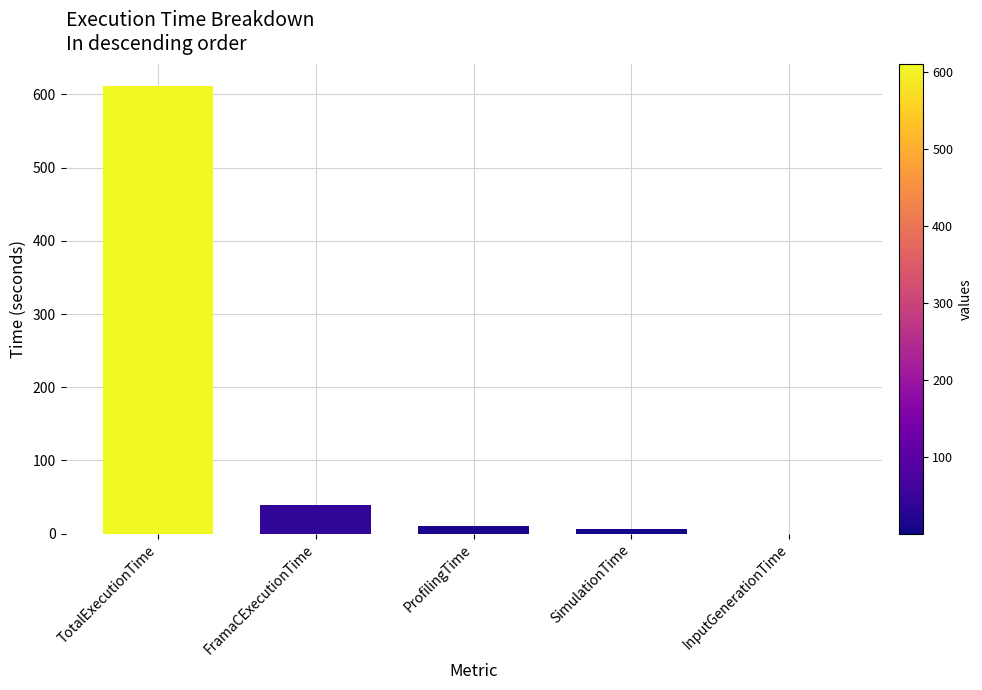

What is the sum of the values at InputGenerationTime and TotalExecutionTime?

610.7